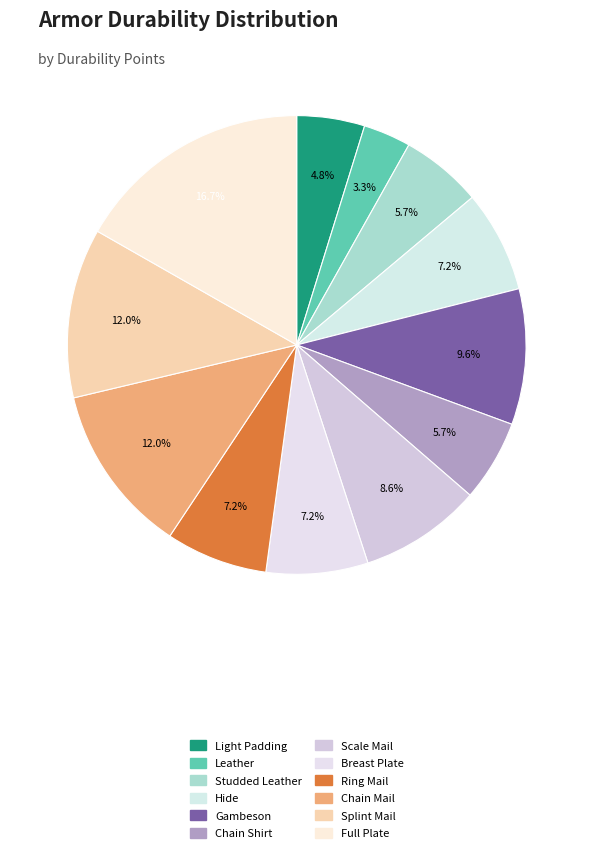

How many segments does this pie chart have?

12